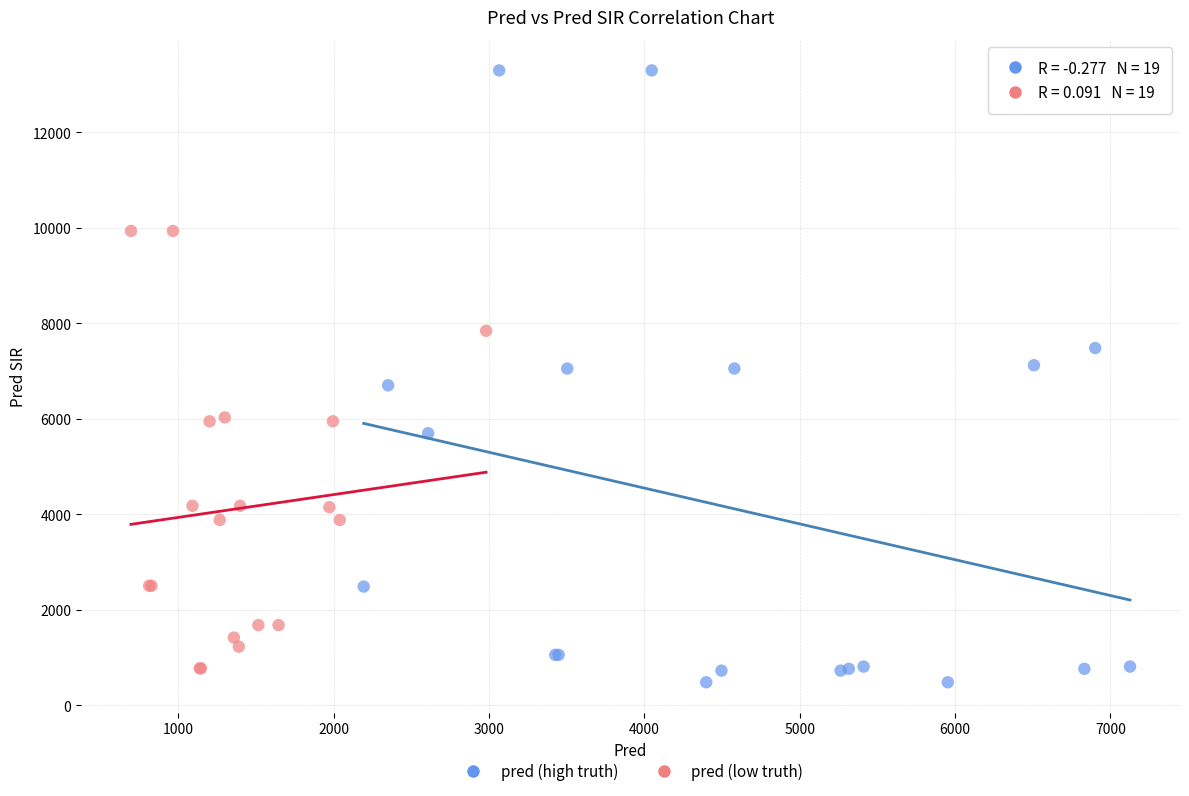

Which series has the largest Y range (max minus min)?

pred (high truth)